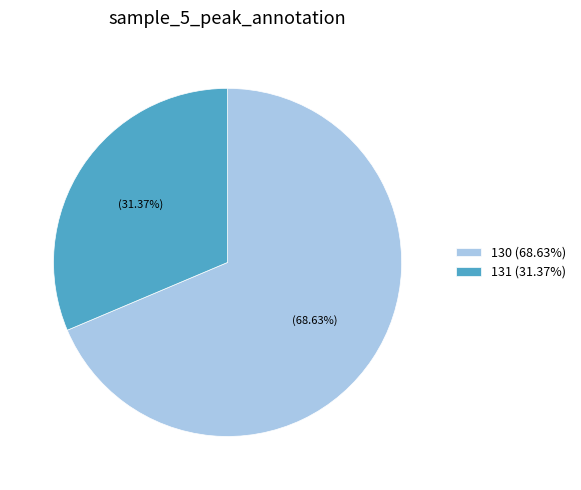

To the nearest percent, what is the difference between the largest and smallest slice percentages?

37%